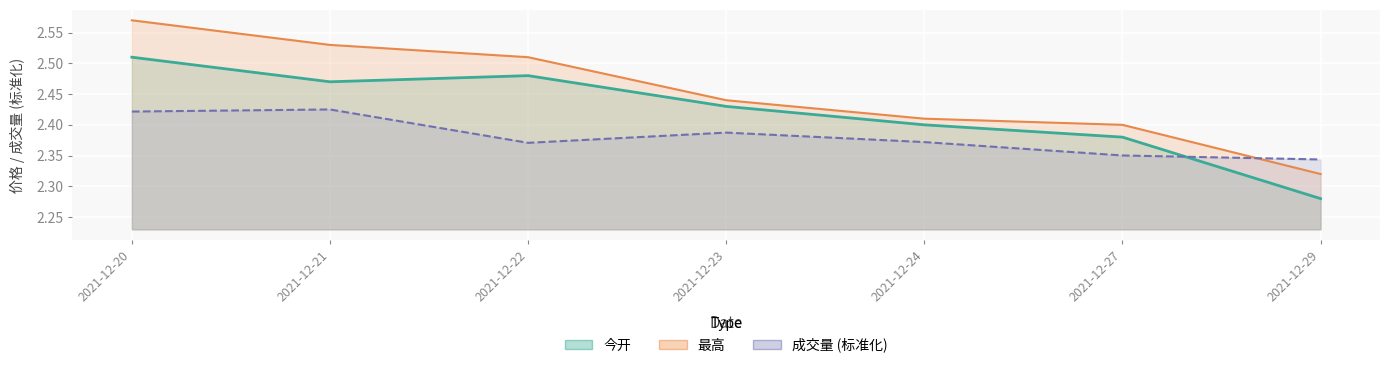

Where is 最高 nearest to the value 2?

2021-12-29